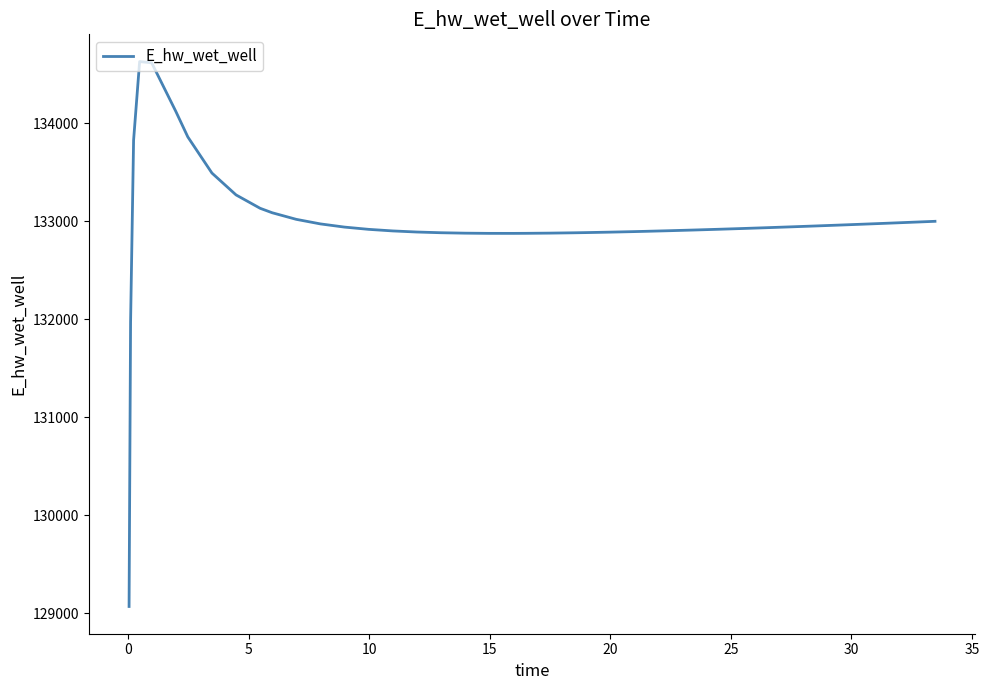

What is the smallest value displayed?

129070.3